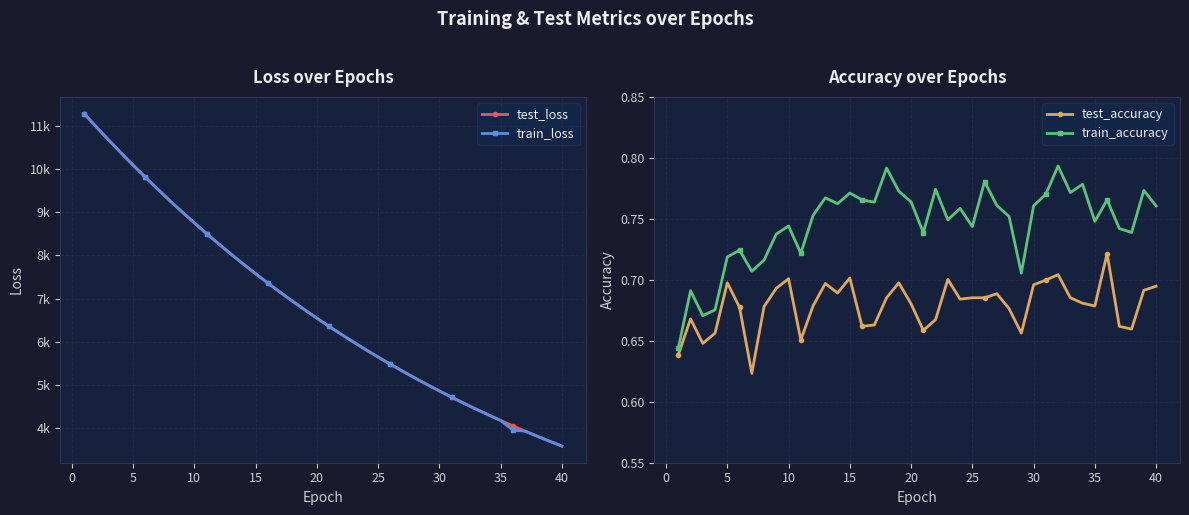

Reading right to left, extract all data points from this chart.

test_loss: 3585.4	3697.4	3812.9	3931.5	4053.3	4178.9	4307.7	4440.5	4576.8	4717.2	4861.5	5010.3	5162.3	5318.8	5479.8	5645.5	5815.7	5991.0	6170.6	6355.5	6545.4	6740.3	6940.5	7146.6	7357.5	7574.7	7797.4	8026.2	8261.6	8502.7	8750.8	9004.9	9265.7	9533.1	9807.1	10087.4	10375.0	10669.0	10970.9	11279.5
train_loss: 3585.1	3697.1	3812.5	3931.1	3952.9	4178.4	4307.3	4440.1	4576.4	4716.9	4861.1	5009.6	5161.7	5318.3	5479.3	5645.1	5815.2	5990.4	6170.1	6355.1	6544.8	6739.8	6940.0	7146.0	7356.9	7574.1	7796.8	8025.7	8261.1	8502.4	8750.1	9004.2	9265.1	9532.5	9806.3	10086.9	10375.0	10668.9	10970.7	11280.0
test_accuracy: 0.7	0.7	0.7	0.7	0.7	0.7	0.7	0.7	0.7	0.7	0.7	0.7	0.7	0.7	0.7	0.7	0.7	0.7	0.7	0.7	0.7	0.7	0.7	0.7	0.7	0.7	0.7	0.7	0.7	0.7	0.7	0.7	0.7	0.6	0.7	0.7	0.7	0.6	0.7	0.6
train_accuracy: 0.8	0.8	0.7	0.7	0.8	0.7	0.8	0.8	0.8	0.8	0.8	0.7	0.8	0.8	0.8	0.7	0.8	0.7	0.8	0.7	0.8	0.8	0.8	0.8	0.8	0.8	0.8	0.8	0.8	0.7	0.7	0.7	0.7	0.7	0.7	0.7	0.7	0.7	0.7	0.6